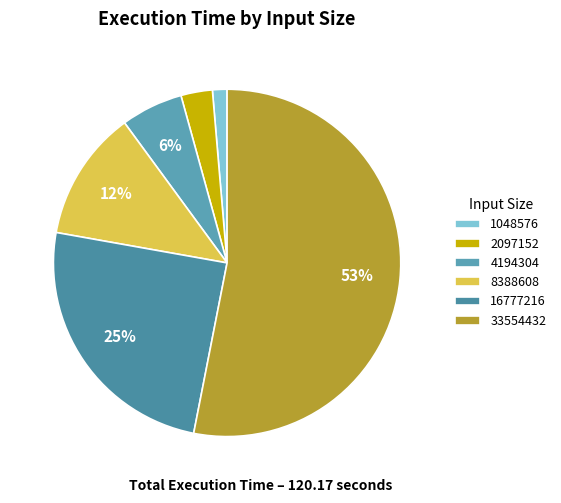

What is the majority slice?

33554432